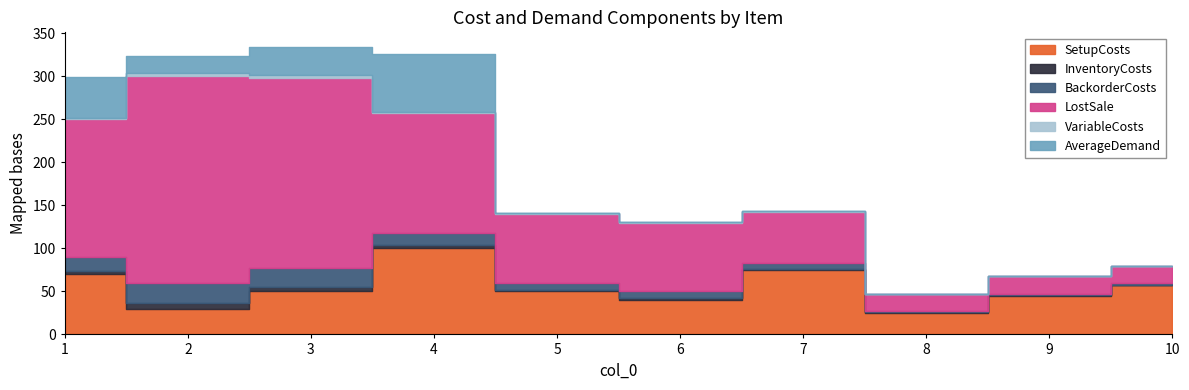

At which category does the chart reach its minimum across all series?

8